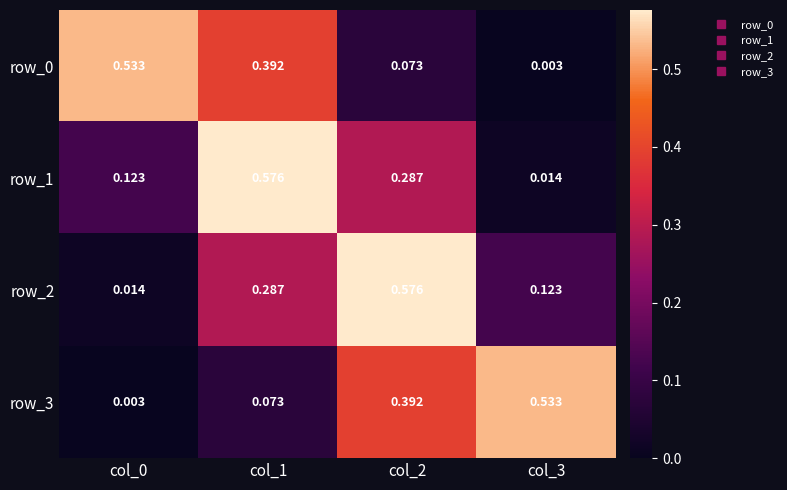

Is the value of row_3 at col_0 greater than the value of row_1 at col_3?

No